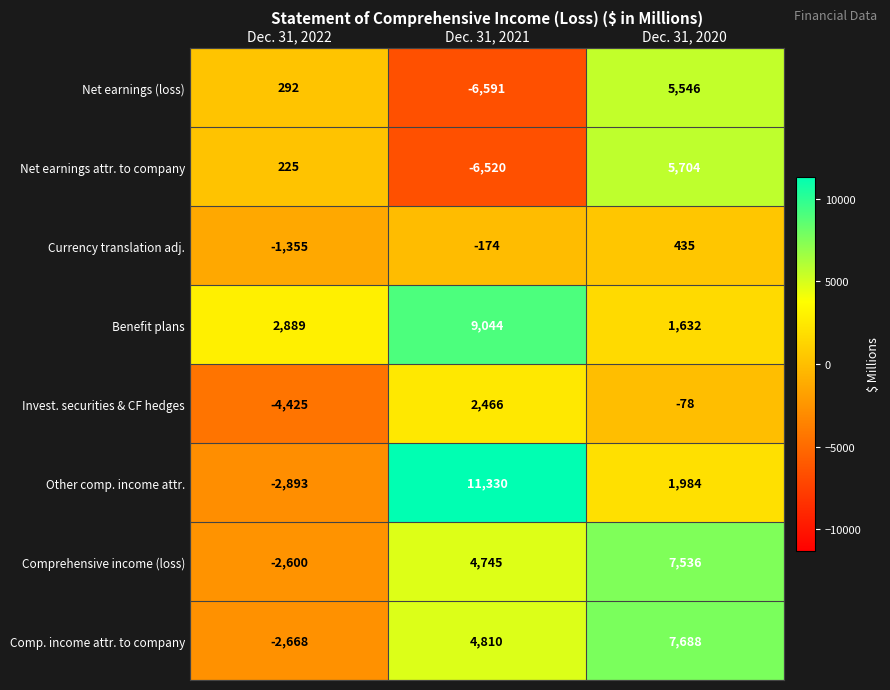

What is the average value of the Benefit plans series?

4522